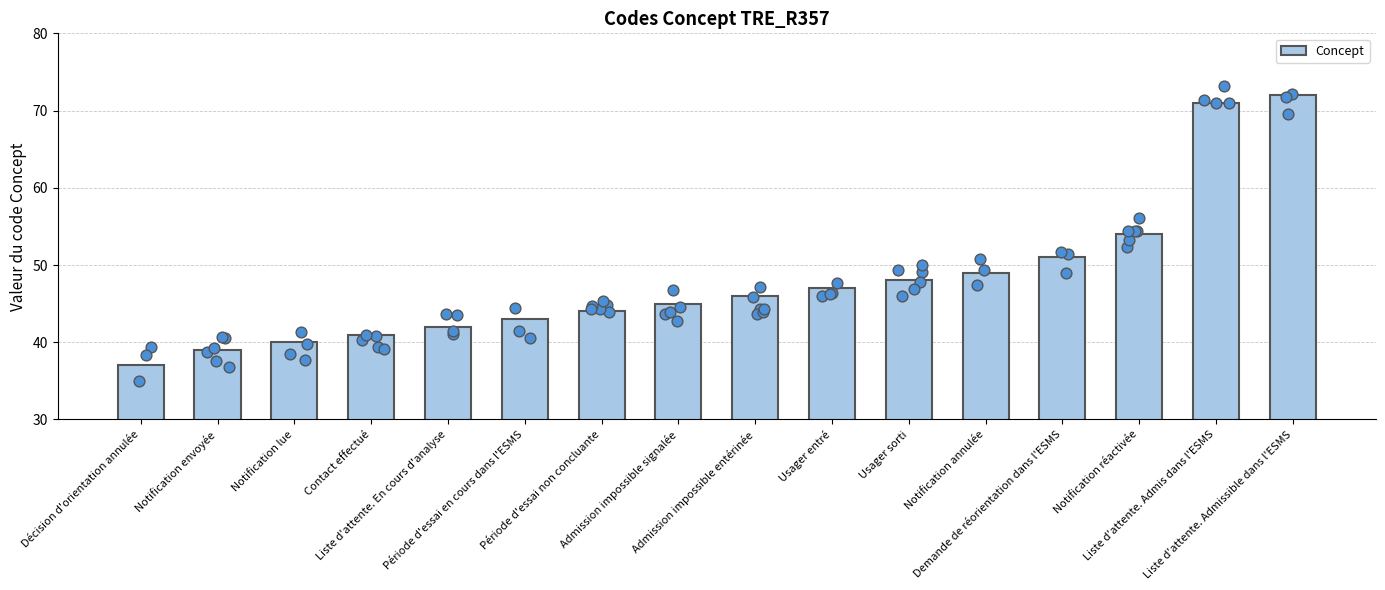

What is the ratio of the value at Décision d'orientation annulée to the value at Période d'essai en cours dans l'ESMS?

0.9